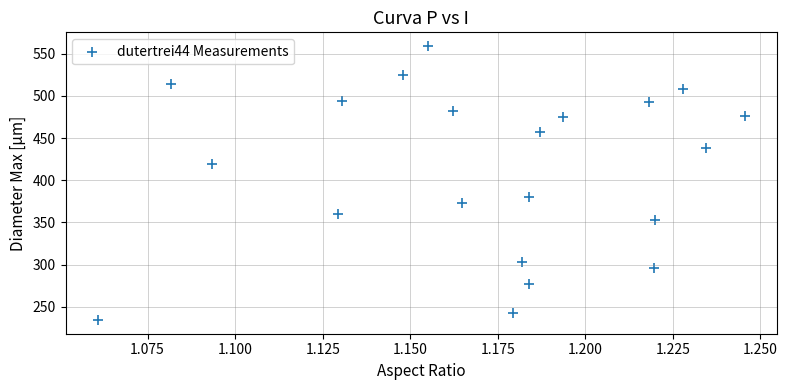

What Y value in the scatter plot is closest to 396?

380.4